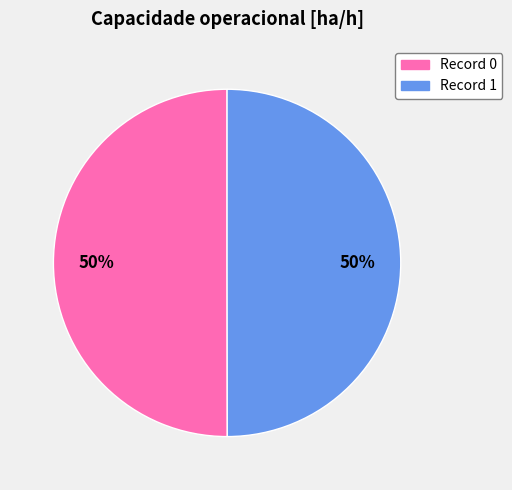

To the nearest percent, what portion does Record 0 represent?

50%